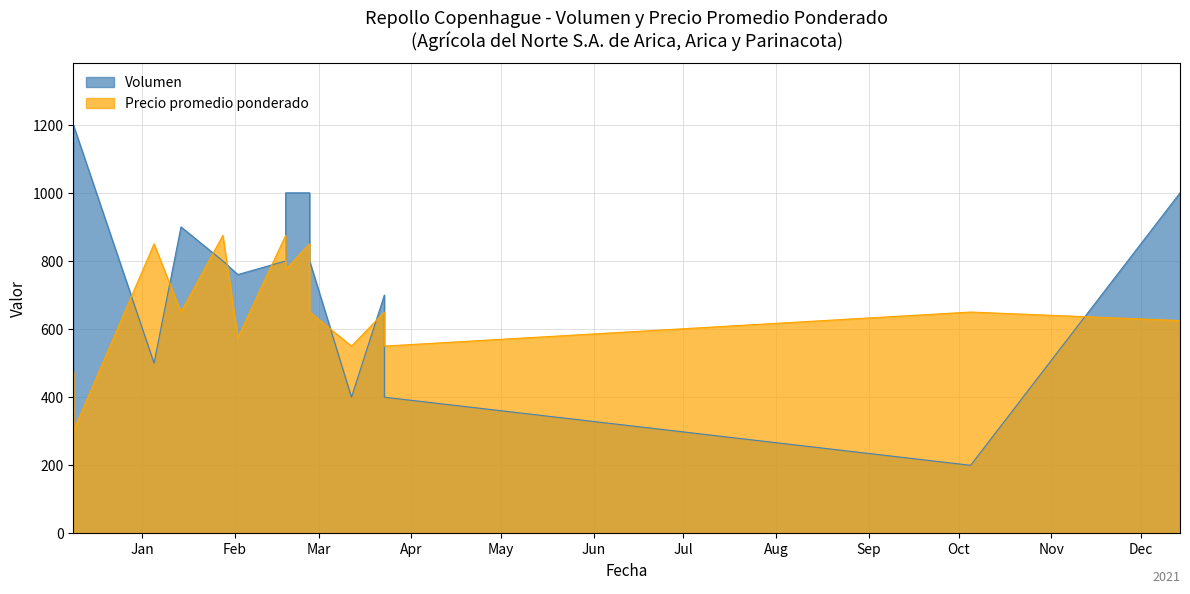

Is it true that Volumen equals 1376 at 2021-01-28?

False